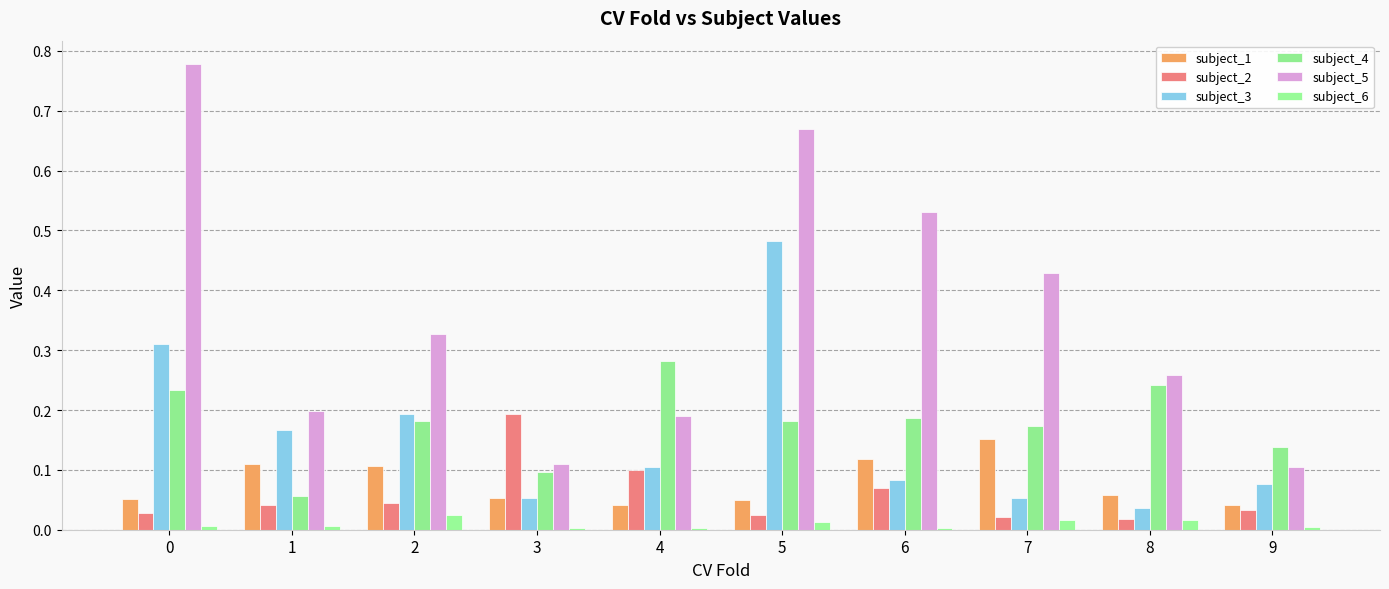

What is the total value across all series at 9?

0.4